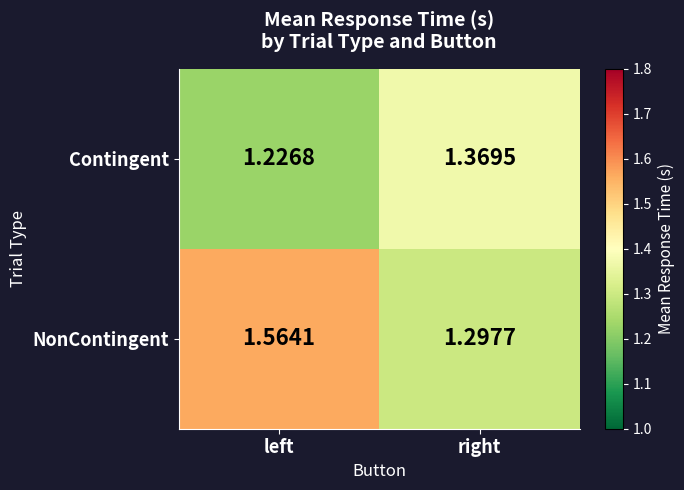

Where is Contingent nearest to the value 1?

left